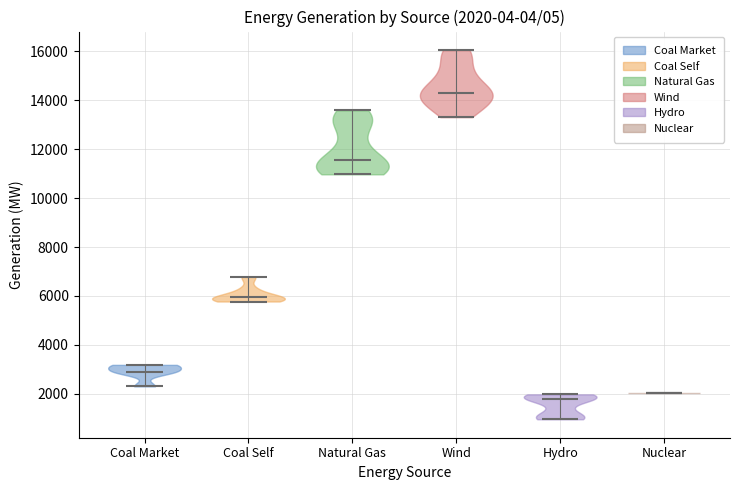

Which violin has the lowest median line?

Hydro